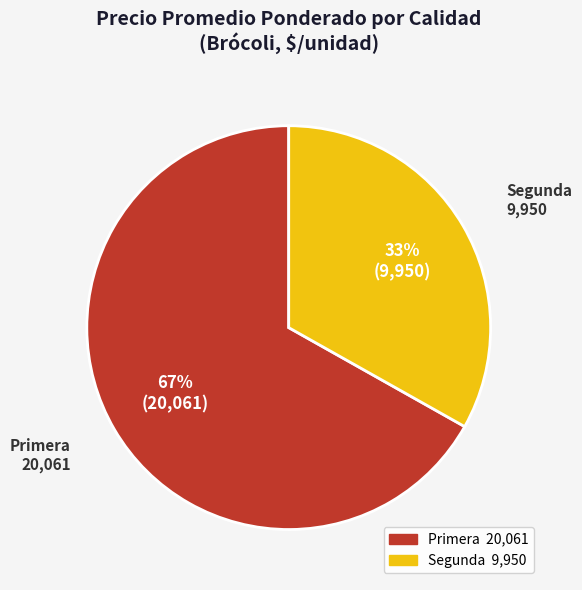

How many slices are in this pie chart?

2